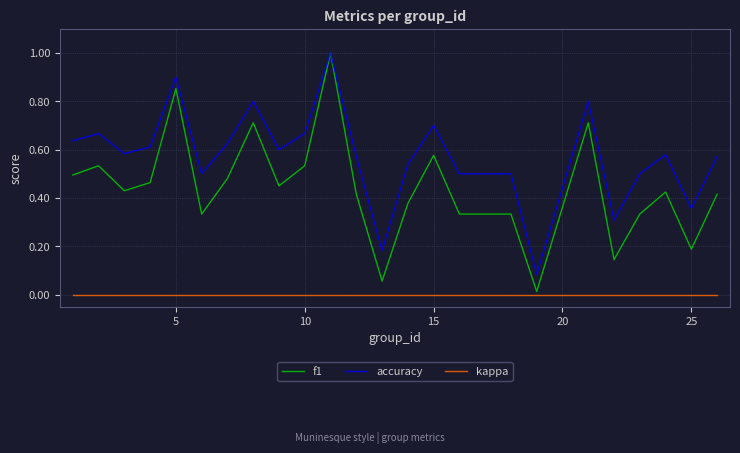

Which series has the widest spread of values?

f1